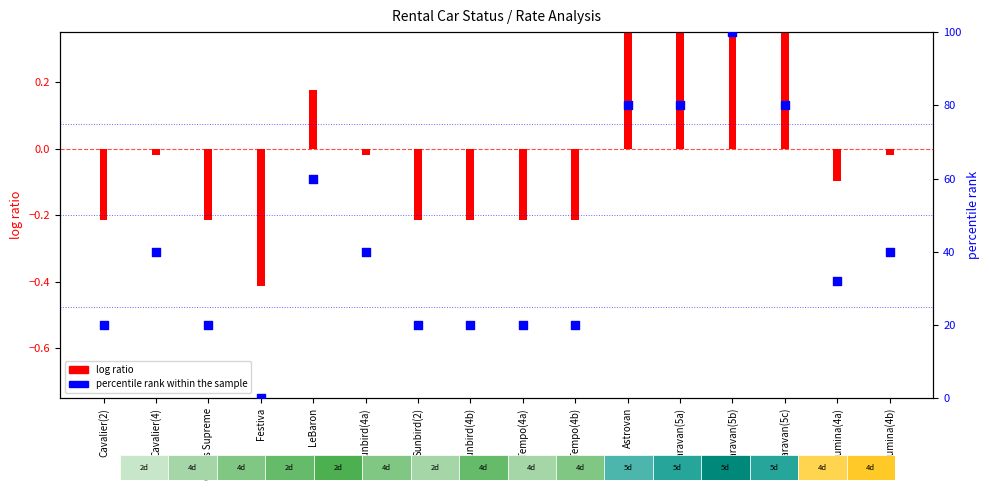

What is the change in value from Caravan(5b) to Caravan(5c)?

-20.0